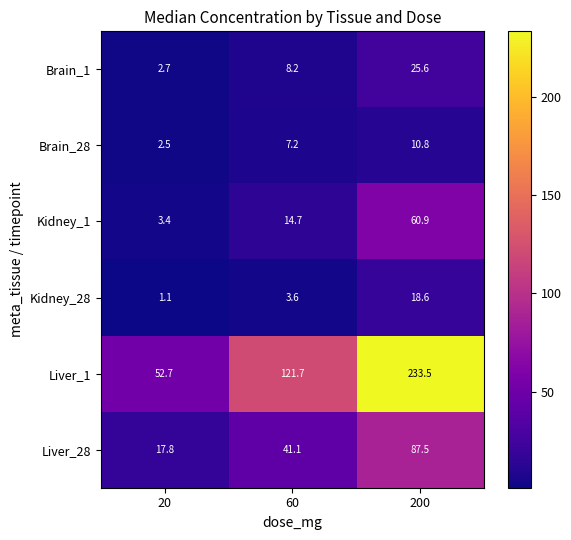

What is the total value across all series at 200?

436.9